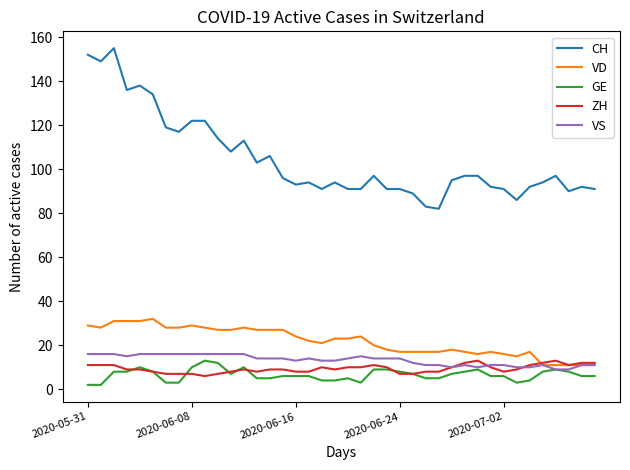

True or false: CH and ZH intersect in this chart.

False